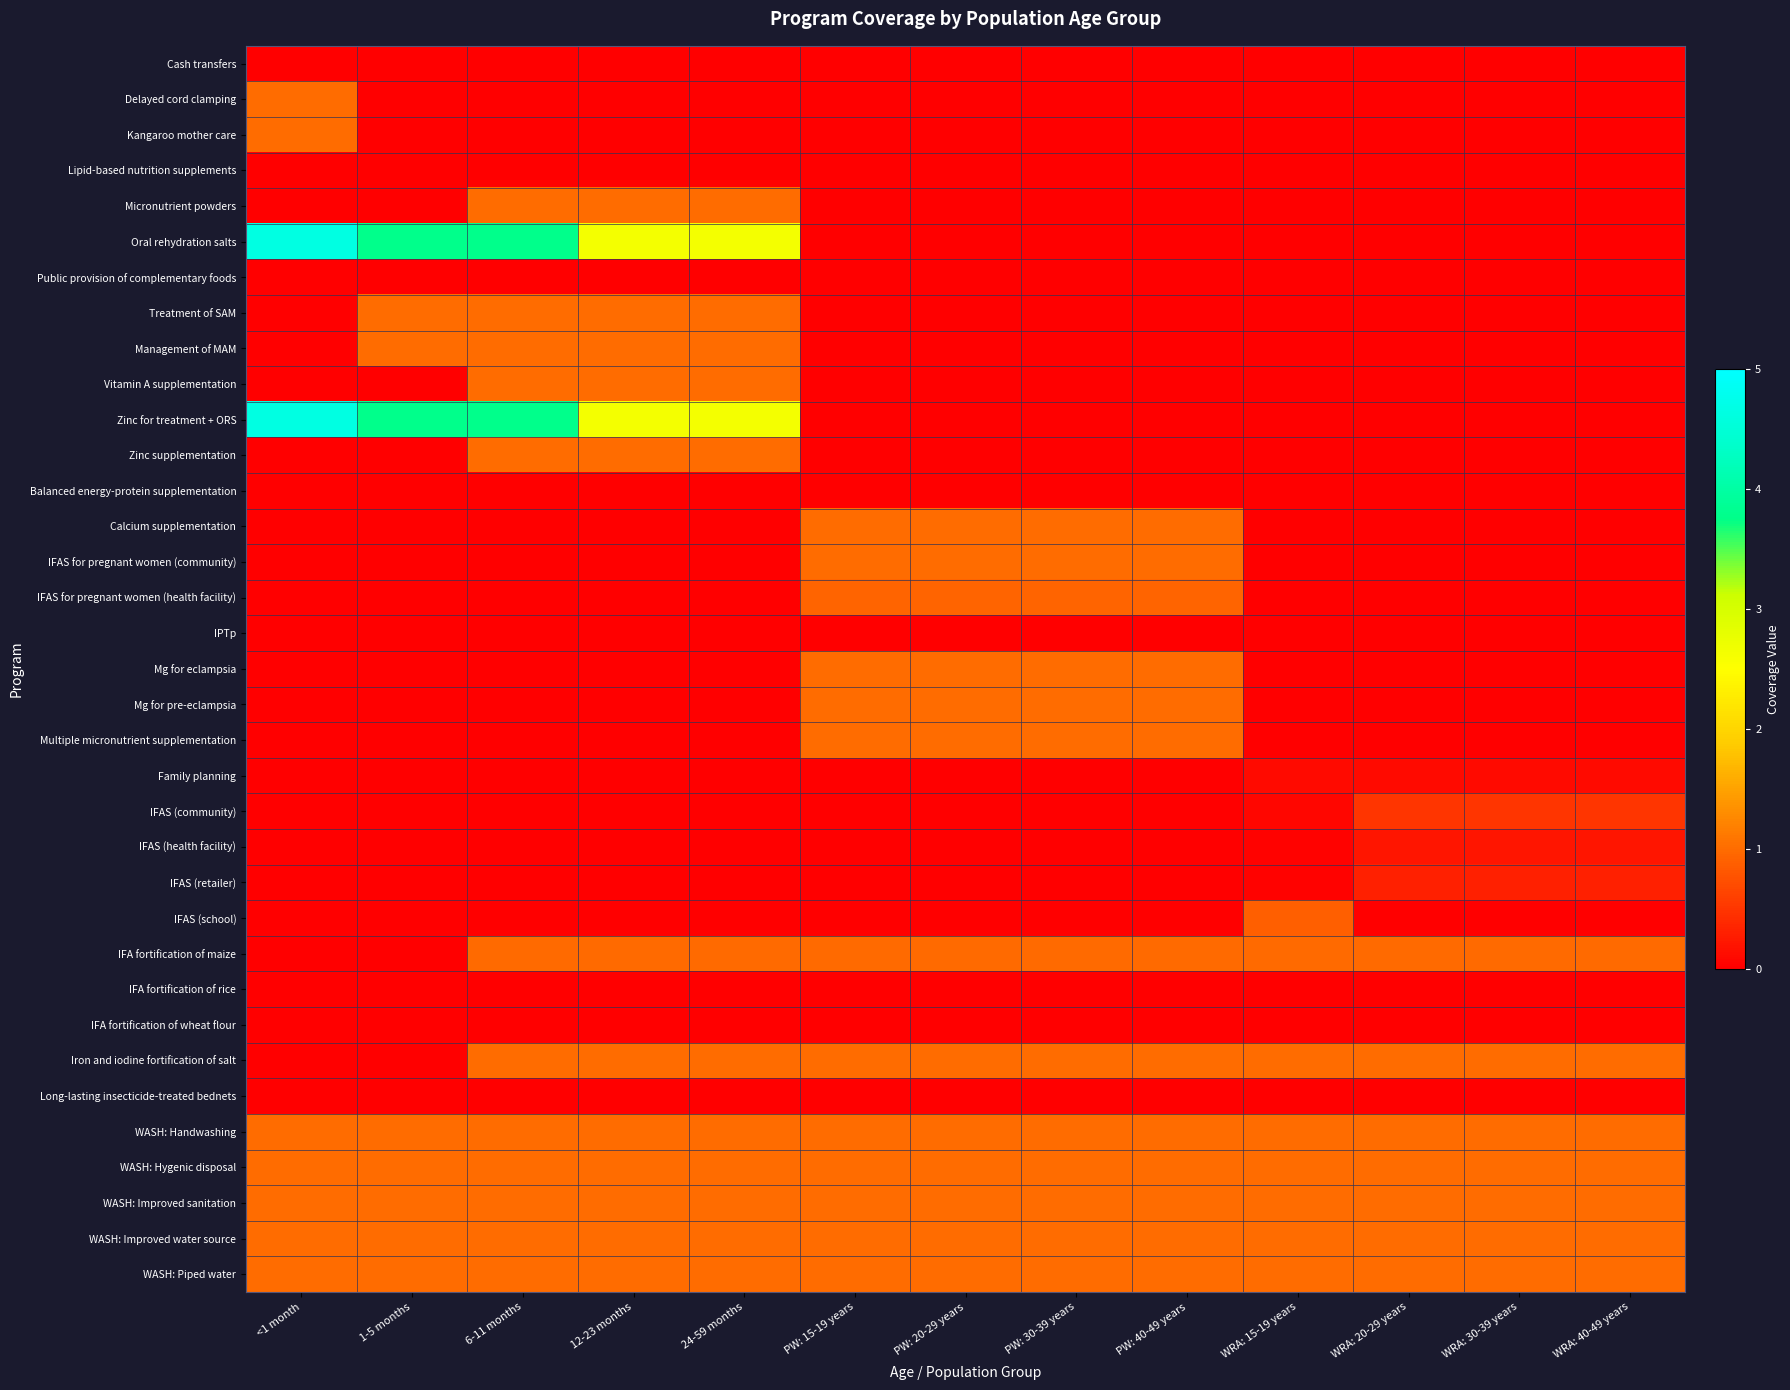

How many distinct data groups are displayed?

35